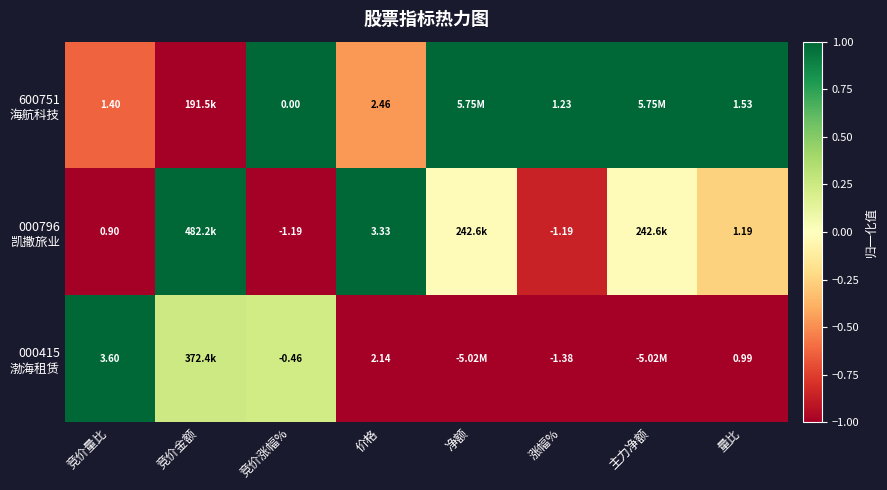

Which label corresponds to the largest value in the chart?

竞价涨幅%